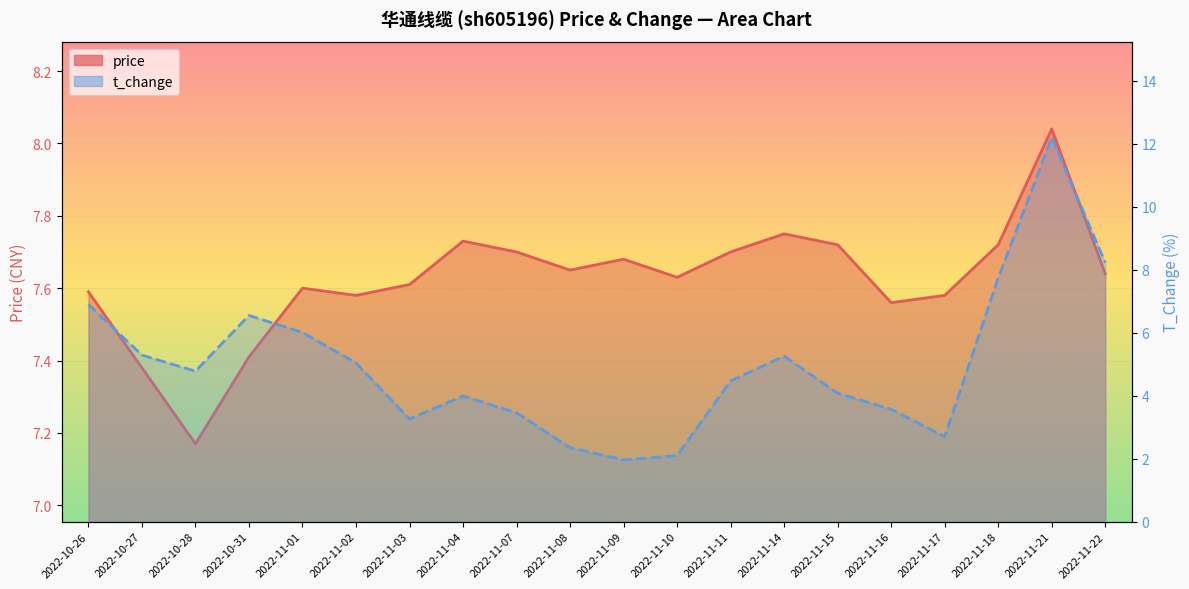

What is the label of the 20th point from the left?

2022-11-22